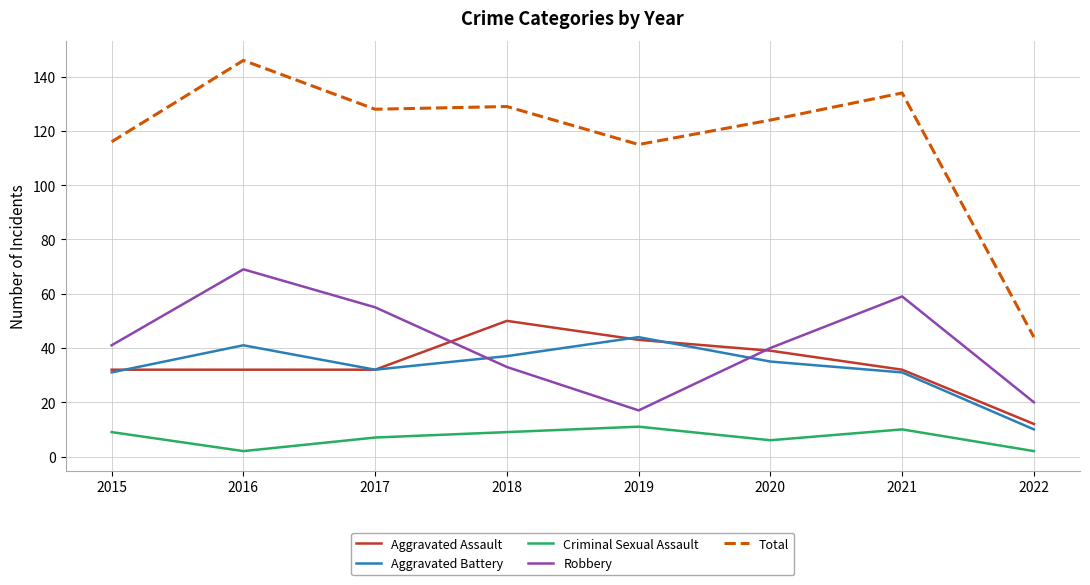

What is the approximate value of Aggravated Battery at 2022, to the nearest 5?

10